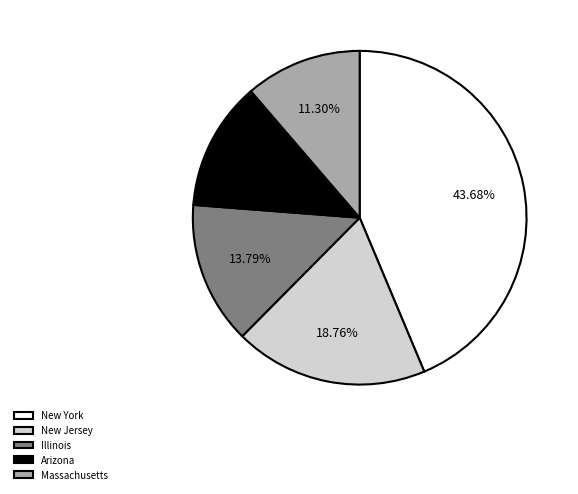

Is Illinois the majority of the pie?

No